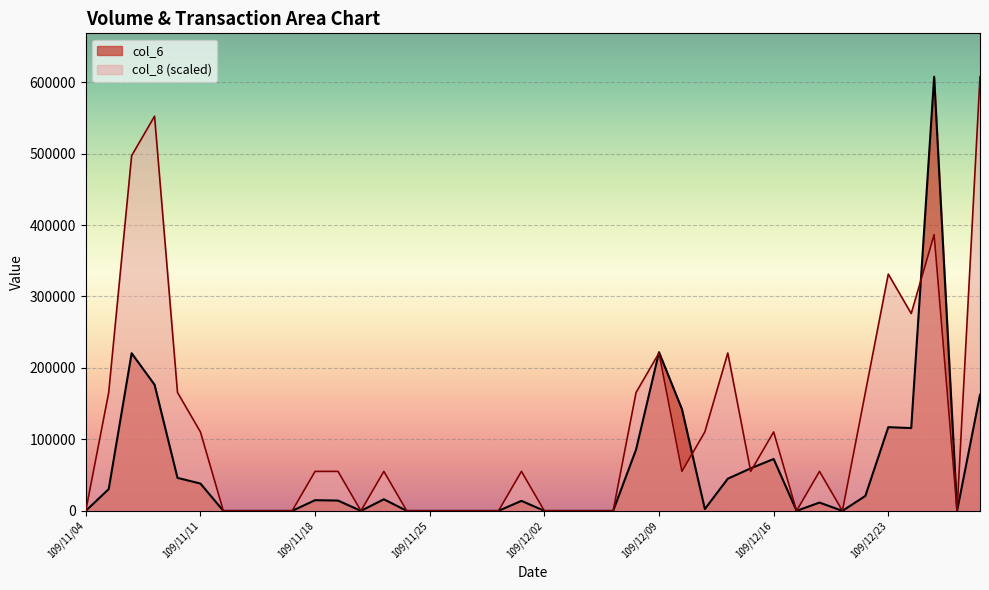

What is the label of the 40th point from the right?

109/11/04